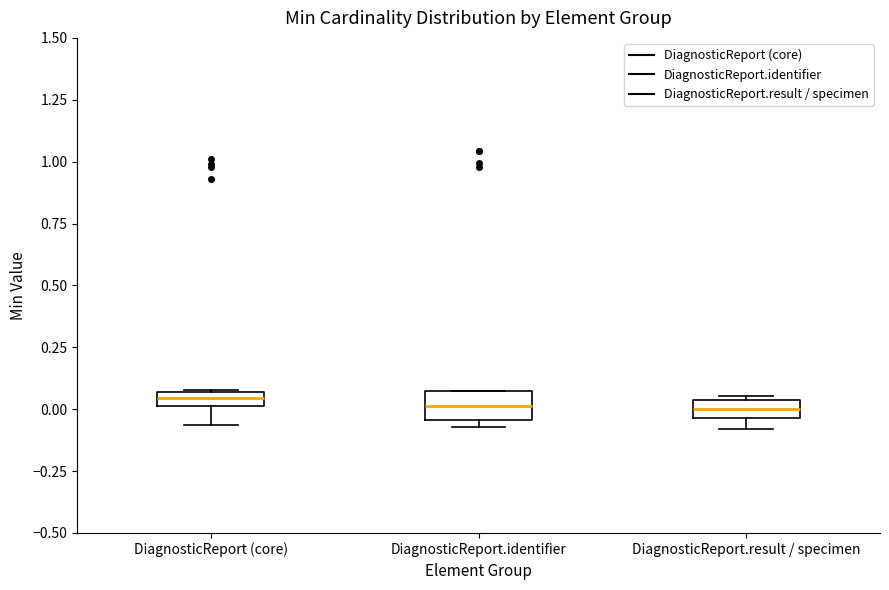

Where does the median line of the box for DiagnosticReport.result / specimen sit on the y-axis? The values are not printed on the chart, so give them approximately, as read against the axis.

0.00